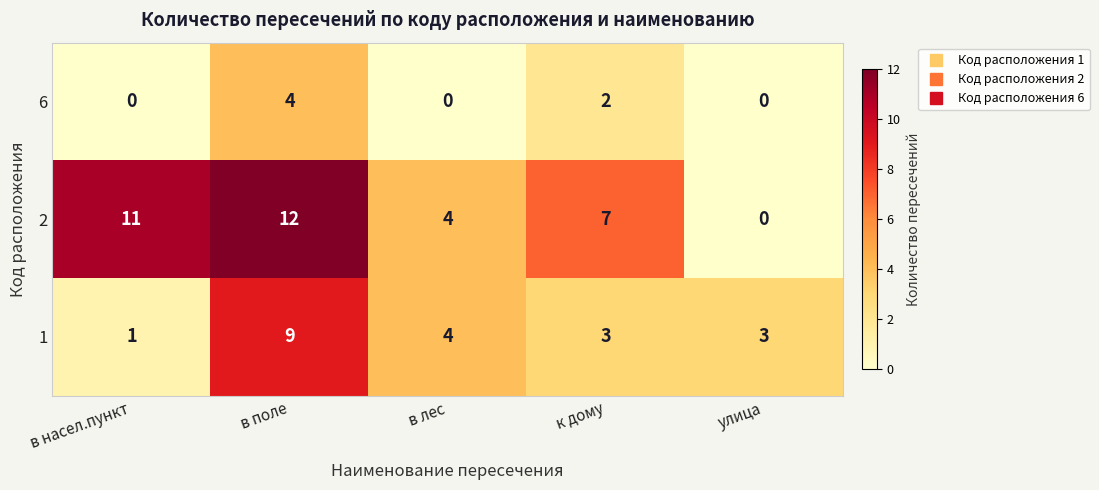

What is the difference between the 6 values at в поле and в лес?

4